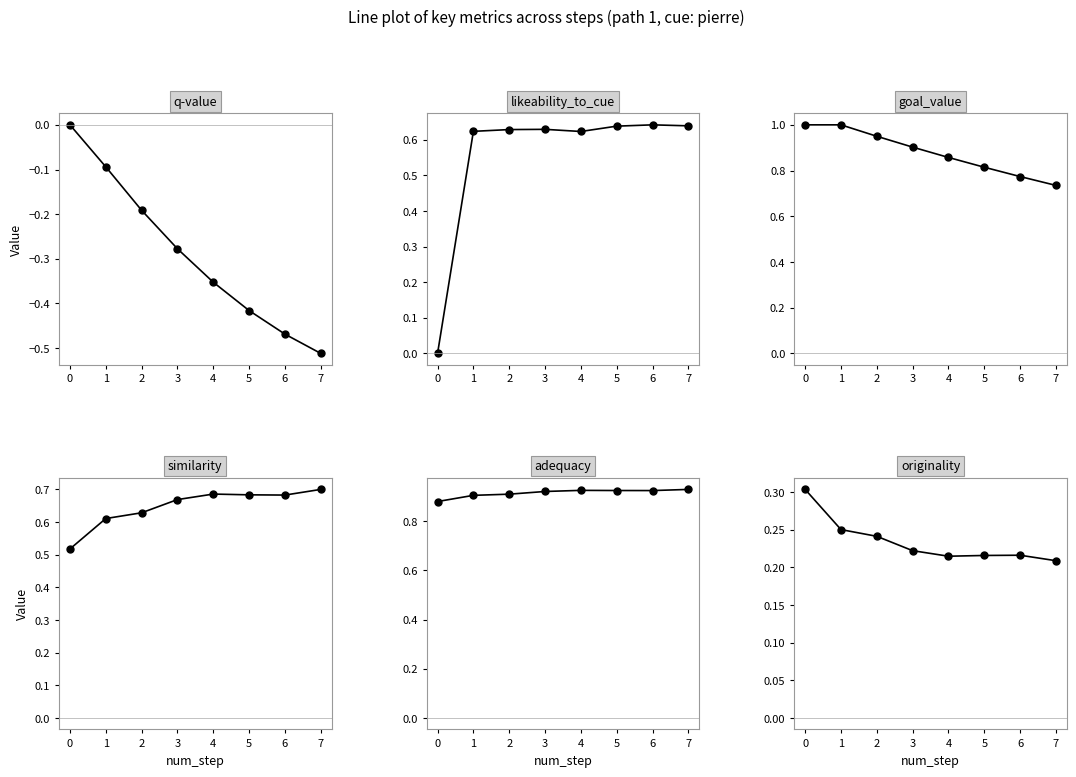

At which category does likeability_to_cue reach its first local peak?

3